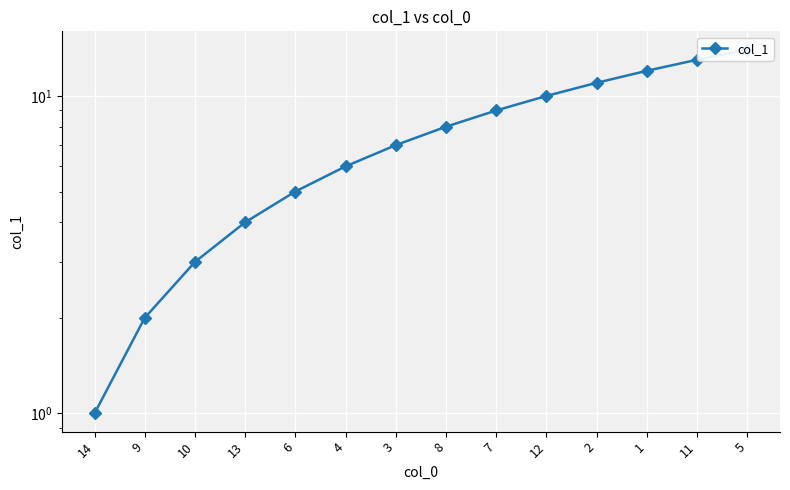

How many distinct data groups are displayed?

1